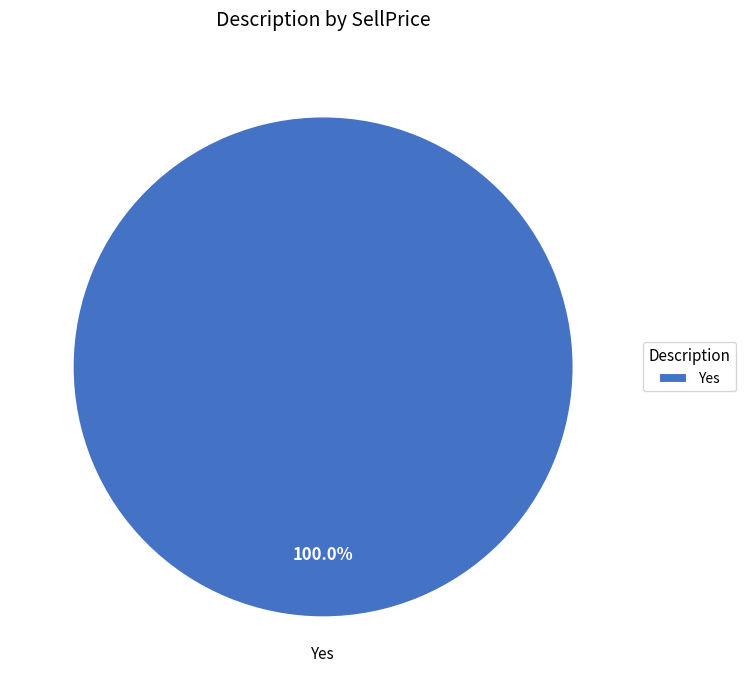

Does any single category account for the majority?

Yes